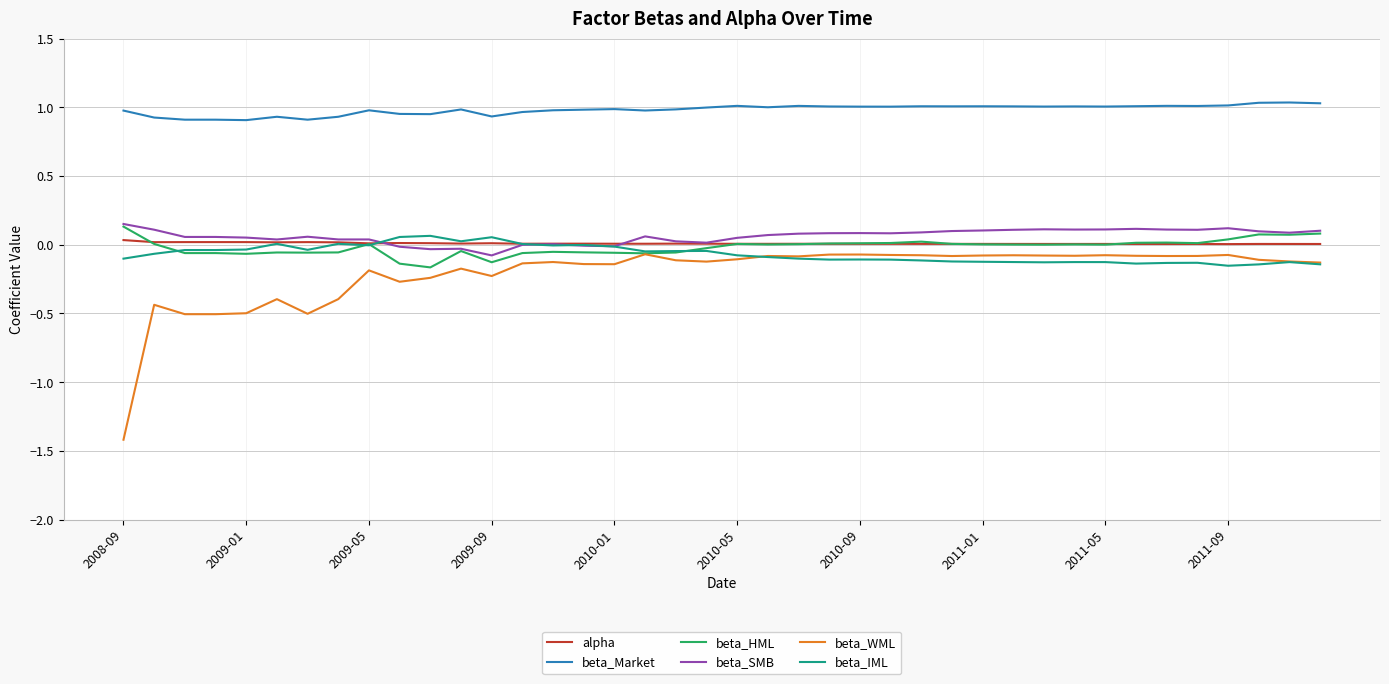

What is the minimum value shown in the chart?

-1.4